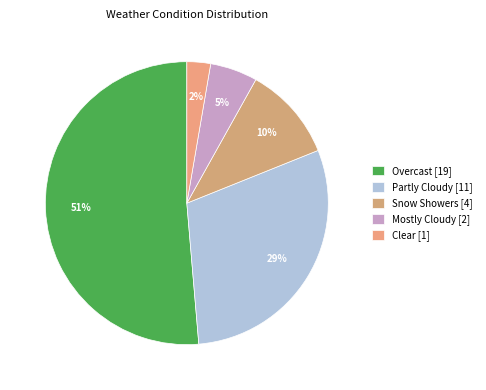

Which slice represents more than half of the pie?

Overcast